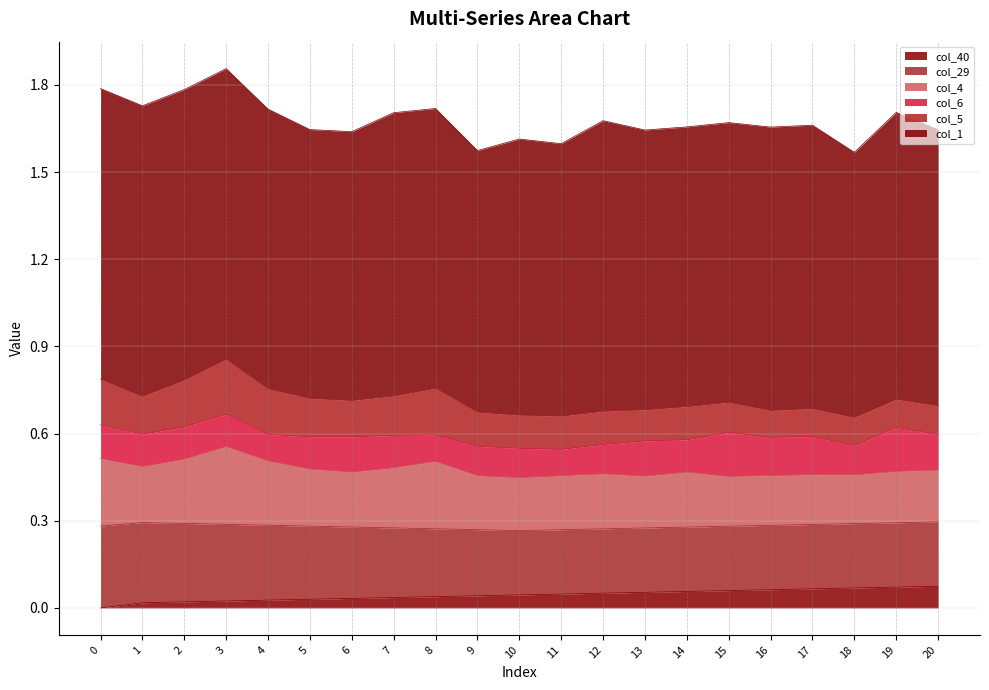

What is the value of the col_5 point at the 18th from the left?

0.1